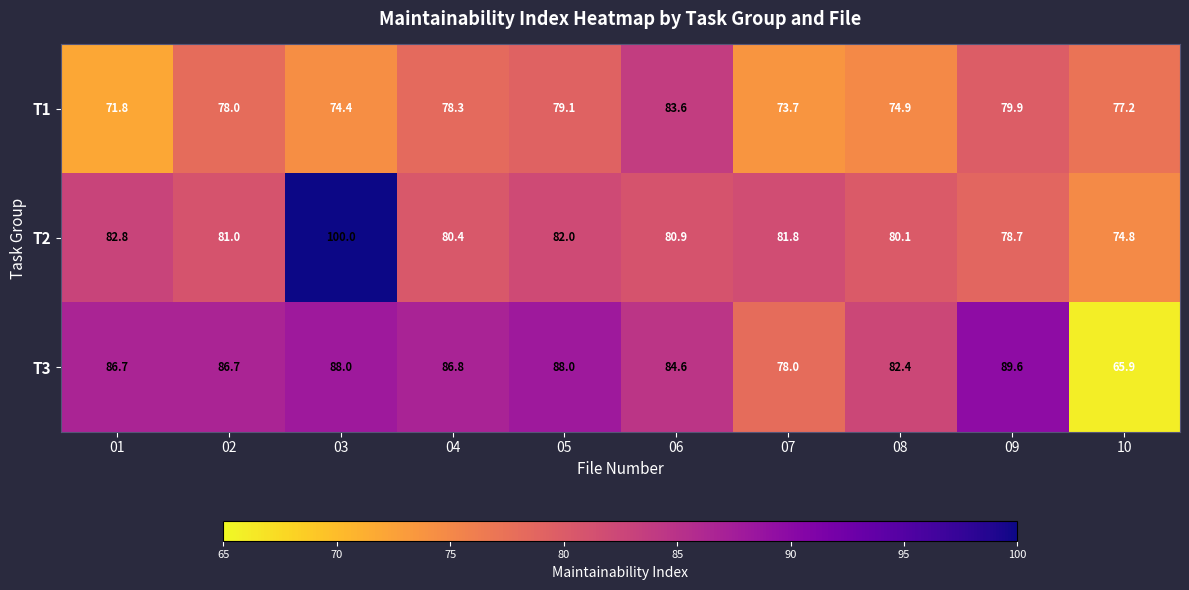

What is the difference between the maximum and second lowest values in the T2 series?

21.3